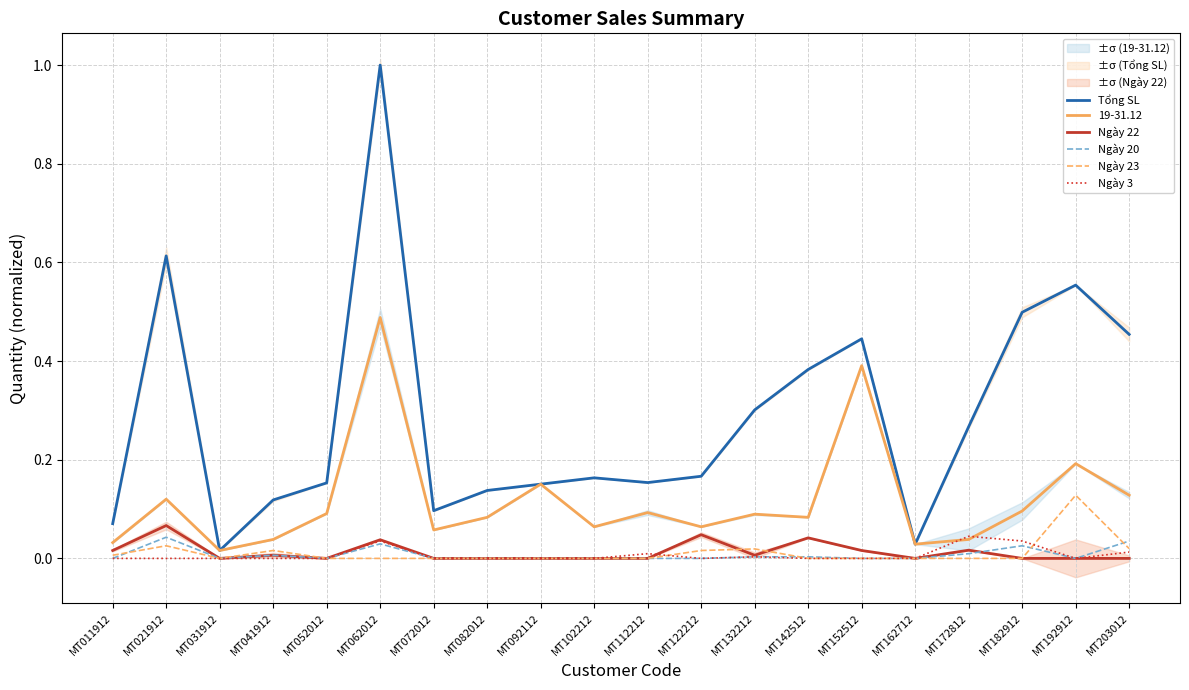

Where is the first local minimum for Ngày 20?

MT031912